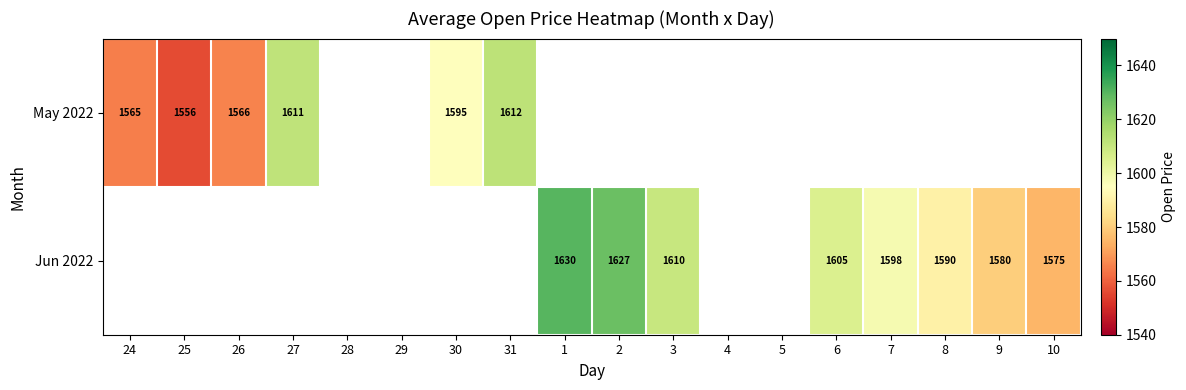

Which label corresponds to the smallest value in the chart?

28